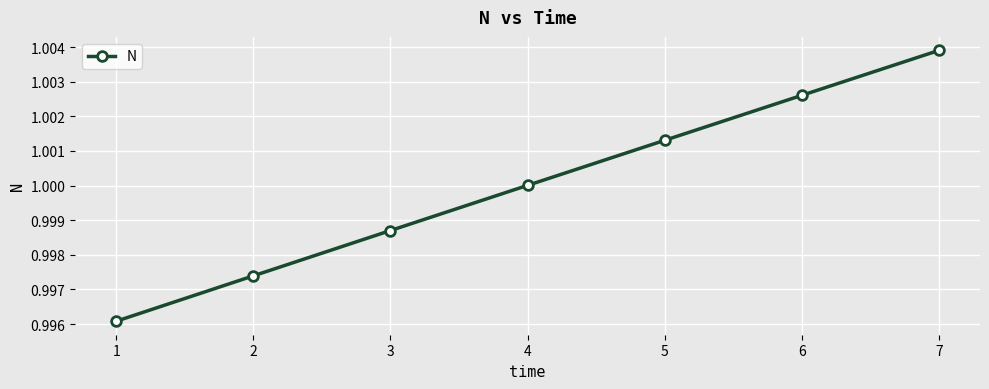

At which label does the data first exceed 1?

4